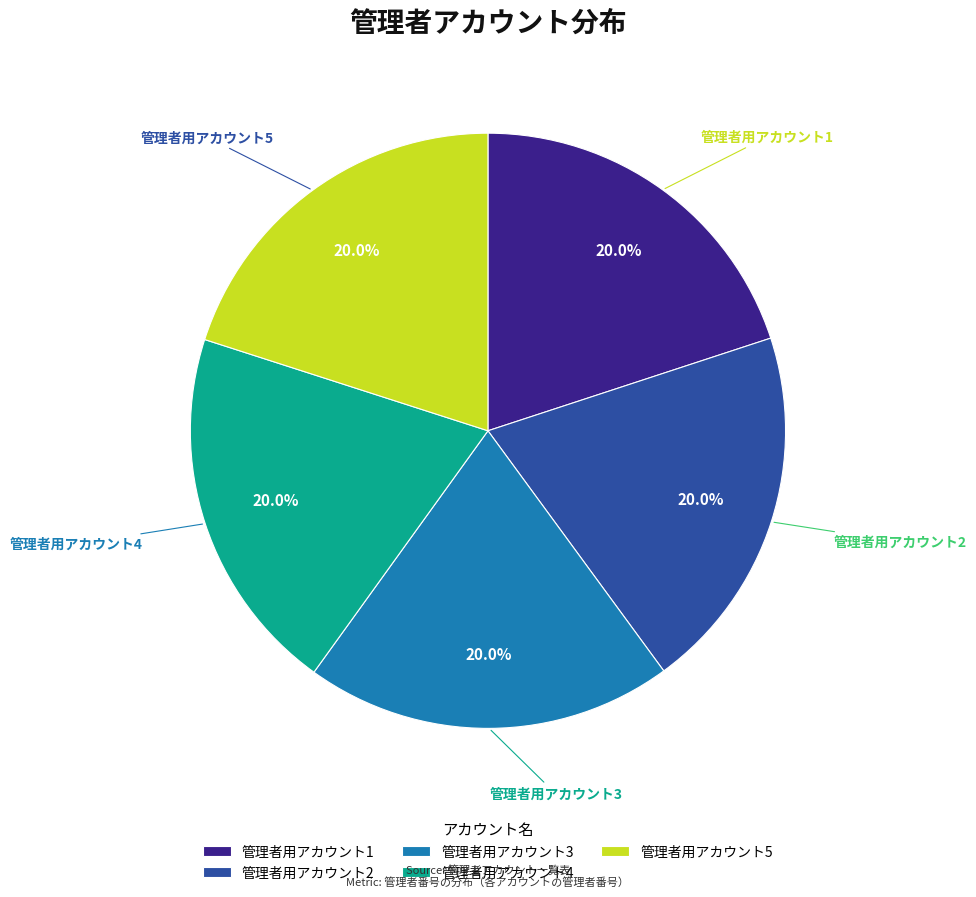

What is the ratio of the value at 管理者用アカウント2 to the value at 管理者用アカウント1?

1.0